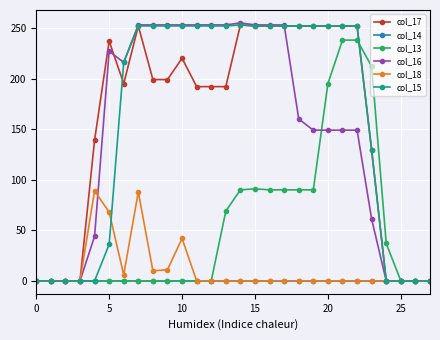

True or false: col_17 has more than 2 points higher than both neighbors.

True